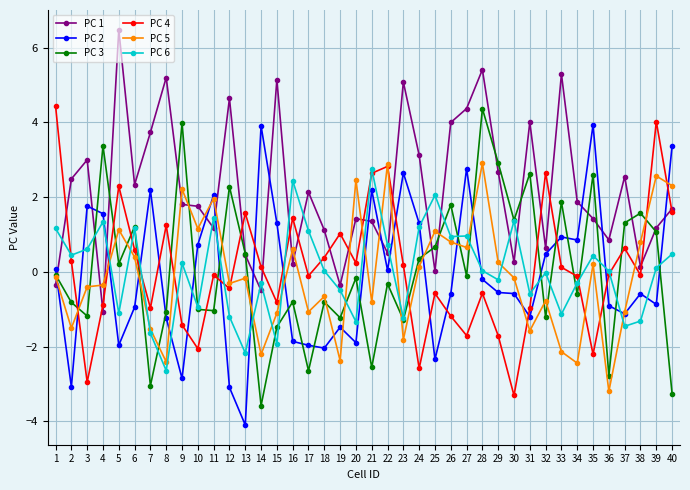

True or false: PC 6 has more than 1 interior local peaks.

True